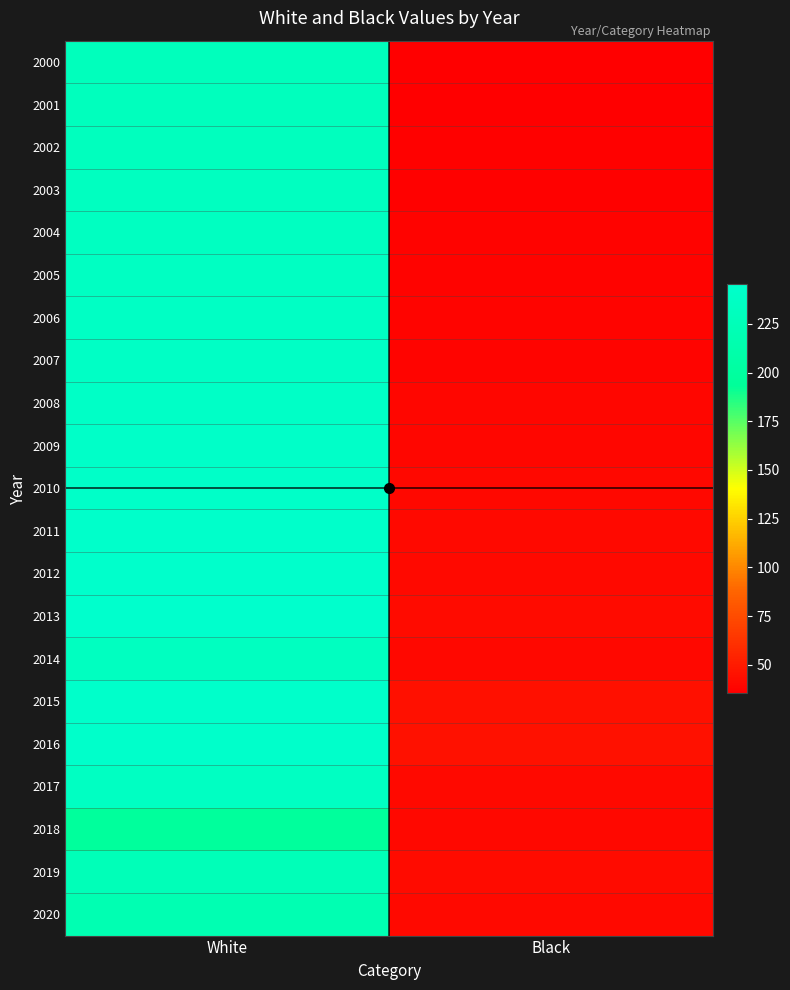

Which label corresponds to the smallest value in the chart?

Black